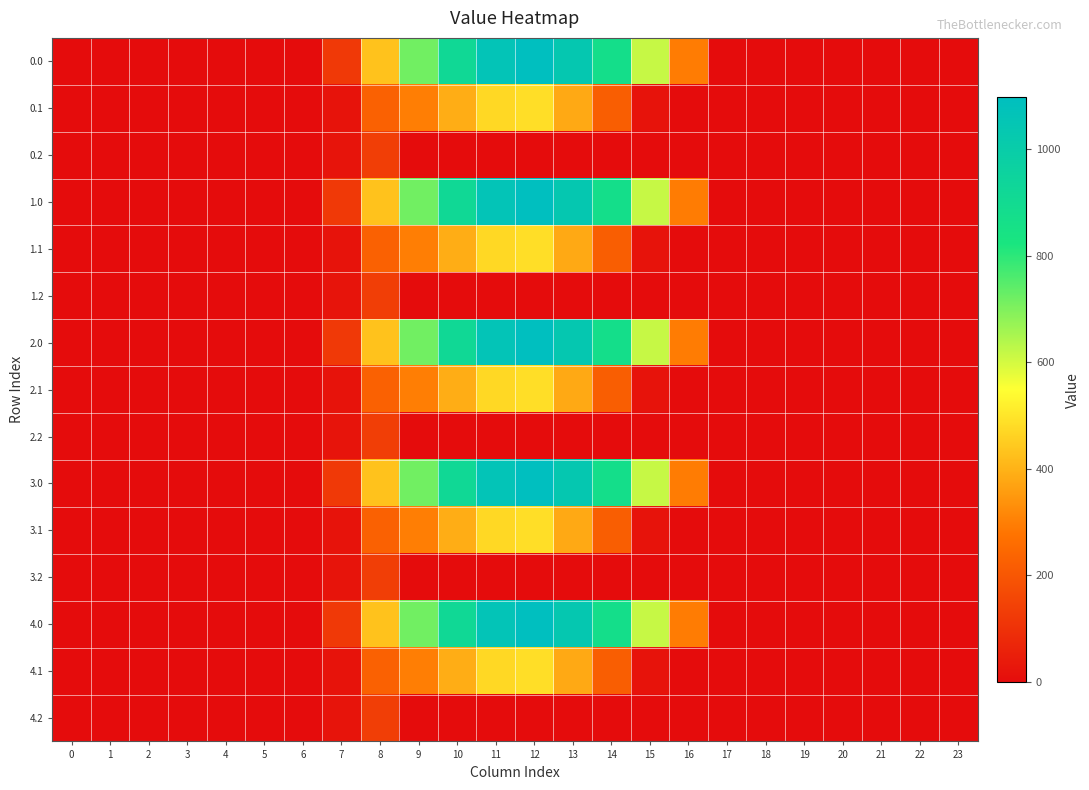

Reading right to left, what are all the values shown in this chart?

0.0: 23=0.0	22=0.0	21=0.0	20=0.0	19=0.0	18=0.0	17=0.0	16=294.5	15=615.9	14=870.6	13=1032.9	12=1096.7	11=1060.3	10=916.2	9=716.9	8=430.3	7=120.6	6=0.0	5=0.0	4=0.0	3=0.0	2=0.0	1=0.0	0=0.0
0.1: 23=0.0	22=0.0	21=0.0	20=0.0	19=0.0	18=0.0	17=0.0	16=0.0	15=17.3	14=219.2	13=382.7	12=485.4	11=471.7	10=388.1	9=295.9	8=227.5	7=17.7	6=0.0	5=0.0	4=0.0	3=0.0	2=0.0	1=0.0	0=0.0
0.2: 23=0.0	22=0.0	21=0.0	20=0.0	19=0.0	18=0.0	17=0.0	16=0.0	15=0.0	14=0.0	13=0.0	12=0.0	11=0.0	10=0.0	9=0.0	8=134.2	7=22.3	6=0.0	5=0.0	4=0.0	3=0.0	2=0.0	1=0.0	0=0.0
1.0: 23=0.0	22=0.0	21=0.0	20=0.0	19=0.0	18=0.0	17=0.0	16=294.5	15=615.9	14=870.6	13=1032.9	12=1096.7	11=1060.3	10=916.2	9=716.9	8=430.3	7=120.6	6=0.0	5=0.0	4=0.0	3=0.0	2=0.0	1=0.0	0=0.0
1.1: 23=0.0	22=0.0	21=0.0	20=0.0	19=0.0	18=0.0	17=0.0	16=0.0	15=17.3	14=219.2	13=382.7	12=485.4	11=471.7	10=388.1	9=295.9	8=227.5	7=17.7	6=0.0	5=0.0	4=0.0	3=0.0	2=0.0	1=0.0	0=0.0
1.2: 23=0.0	22=0.0	21=0.0	20=0.0	19=0.0	18=0.0	17=0.0	16=0.0	15=0.0	14=0.0	13=0.0	12=0.0	11=0.0	10=0.0	9=0.0	8=134.2	7=22.3	6=0.0	5=0.0	4=0.0	3=0.0	2=0.0	1=0.0	0=0.0
2.0: 23=0.0	22=0.0	21=0.0	20=0.0	19=0.0	18=0.0	17=0.0	16=294.5	15=615.9	14=870.6	13=1032.9	12=1096.7	11=1060.3	10=916.2	9=716.9	8=430.3	7=120.6	6=0.0	5=0.0	4=0.0	3=0.0	2=0.0	1=0.0	0=0.0
2.1: 23=0.0	22=0.0	21=0.0	20=0.0	19=0.0	18=0.0	17=0.0	16=0.0	15=17.3	14=219.2	13=382.7	12=485.4	11=471.7	10=388.1	9=295.9	8=227.5	7=17.7	6=0.0	5=0.0	4=0.0	3=0.0	2=0.0	1=0.0	0=0.0
2.2: 23=0.0	22=0.0	21=0.0	20=0.0	19=0.0	18=0.0	17=0.0	16=0.0	15=0.0	14=0.0	13=0.0	12=0.0	11=0.0	10=0.0	9=0.0	8=134.2	7=22.3	6=0.0	5=0.0	4=0.0	3=0.0	2=0.0	1=0.0	0=0.0
3.0: 23=0.0	22=0.0	21=0.0	20=0.0	19=0.0	18=0.0	17=0.0	16=294.5	15=615.9	14=870.6	13=1032.9	12=1096.7	11=1060.3	10=916.2	9=716.9	8=430.3	7=120.6	6=0.0	5=0.0	4=0.0	3=0.0	2=0.0	1=0.0	0=0.0
3.1: 23=0.0	22=0.0	21=0.0	20=0.0	19=0.0	18=0.0	17=0.0	16=0.0	15=17.3	14=219.2	13=382.7	12=485.4	11=471.7	10=388.1	9=295.9	8=227.5	7=17.7	6=0.0	5=0.0	4=0.0	3=0.0	2=0.0	1=0.0	0=0.0
3.2: 23=0.0	22=0.0	21=0.0	20=0.0	19=0.0	18=0.0	17=0.0	16=0.0	15=0.0	14=0.0	13=0.0	12=0.0	11=0.0	10=0.0	9=0.0	8=134.2	7=22.3	6=0.0	5=0.0	4=0.0	3=0.0	2=0.0	1=0.0	0=0.0
4.0: 23=0.0	22=0.0	21=0.0	20=0.0	19=0.0	18=0.0	17=0.0	16=294.5	15=615.9	14=870.6	13=1032.9	12=1096.7	11=1060.3	10=916.2	9=716.9	8=430.3	7=120.6	6=0.0	5=0.0	4=0.0	3=0.0	2=0.0	1=0.0	0=0.0
4.1: 23=0.0	22=0.0	21=0.0	20=0.0	19=0.0	18=0.0	17=0.0	16=0.0	15=17.3	14=219.2	13=382.7	12=485.4	11=471.7	10=388.1	9=295.9	8=227.5	7=17.7	6=0.0	5=0.0	4=0.0	3=0.0	2=0.0	1=0.0	0=0.0
4.2: 23=0.0	22=0.0	21=0.0	20=0.0	19=0.0	18=0.0	17=0.0	16=0.0	15=0.0	14=0.0	13=0.0	12=0.0	11=0.0	10=0.0	9=0.0	8=134.2	7=22.3	6=0.0	5=0.0	4=0.0	3=0.0	2=0.0	1=0.0	0=0.0